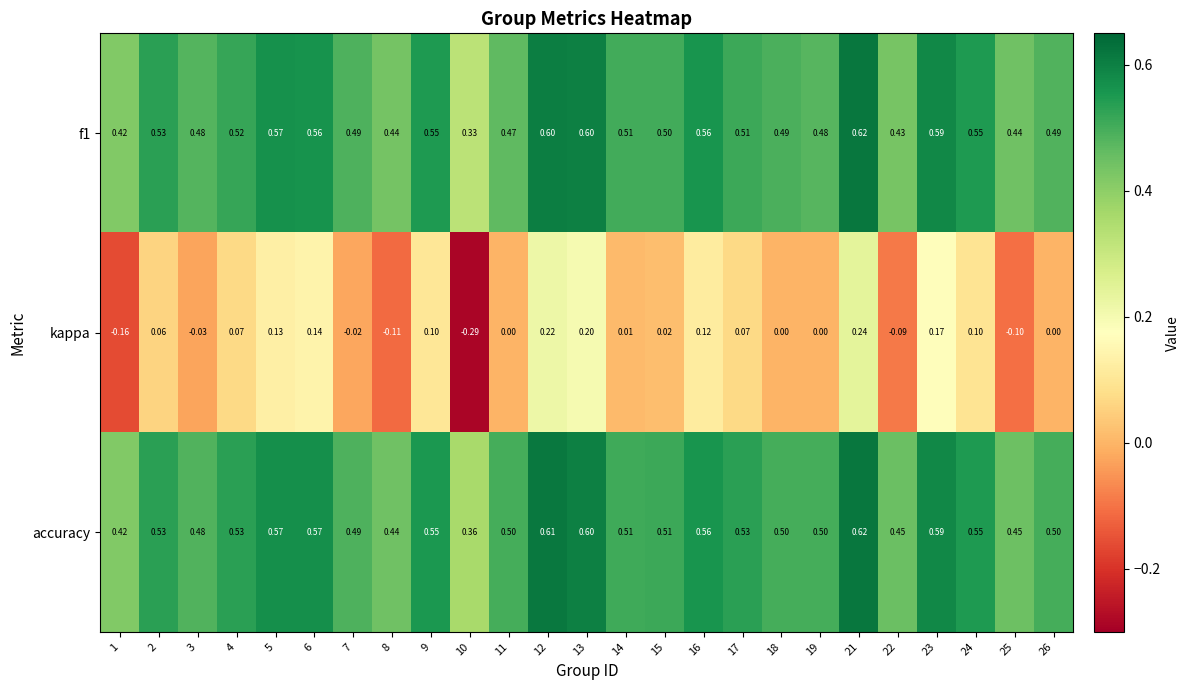

Count the number of data series in this chart.

3